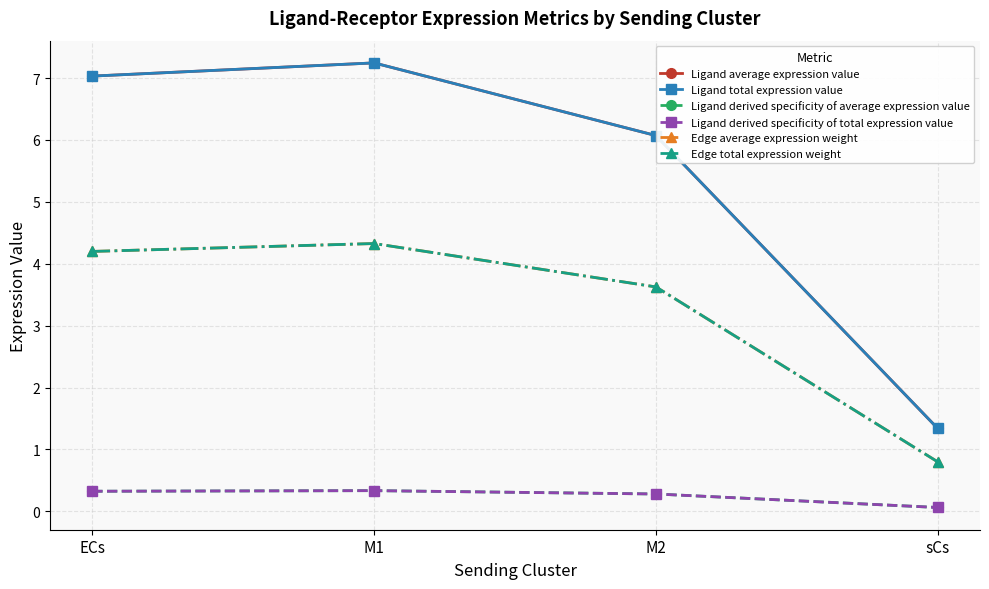

At which category does the chart reach its minimum across all series?

sCs